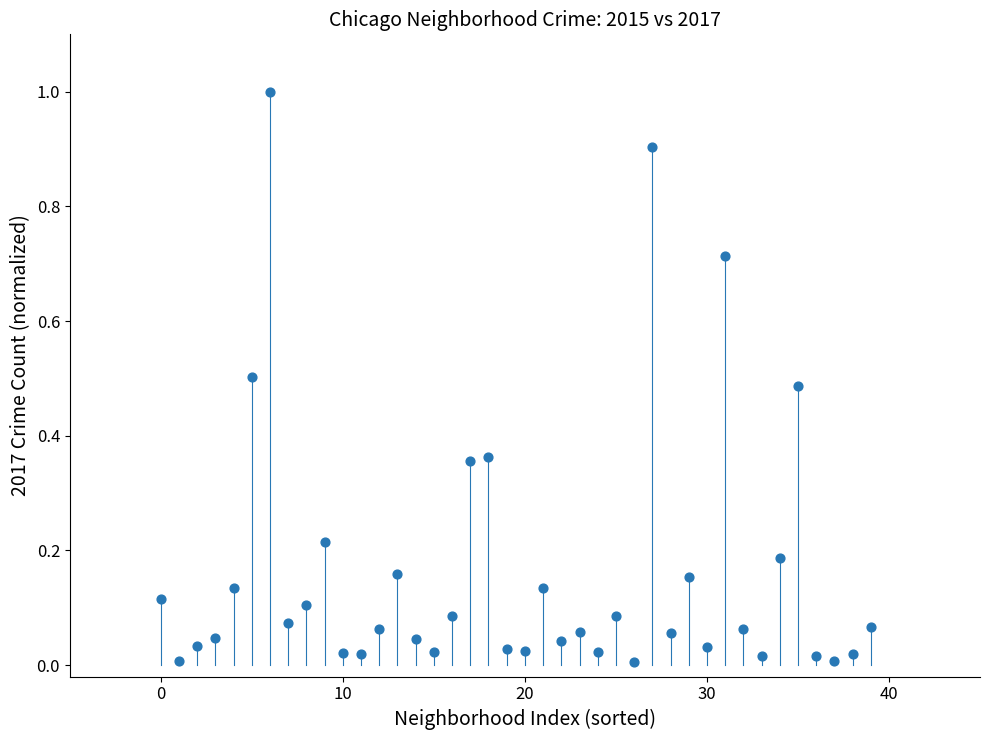

What is the range of Y values (max minus min)?

1.0